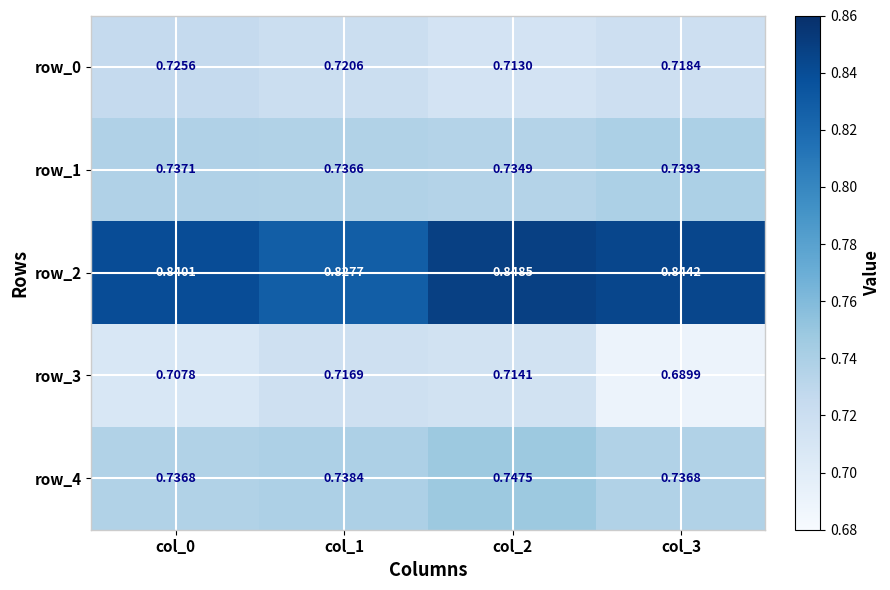

Rank the series by their maximum value, from highest to lowest.

row_2, row_4, row_1, row_0, row_3